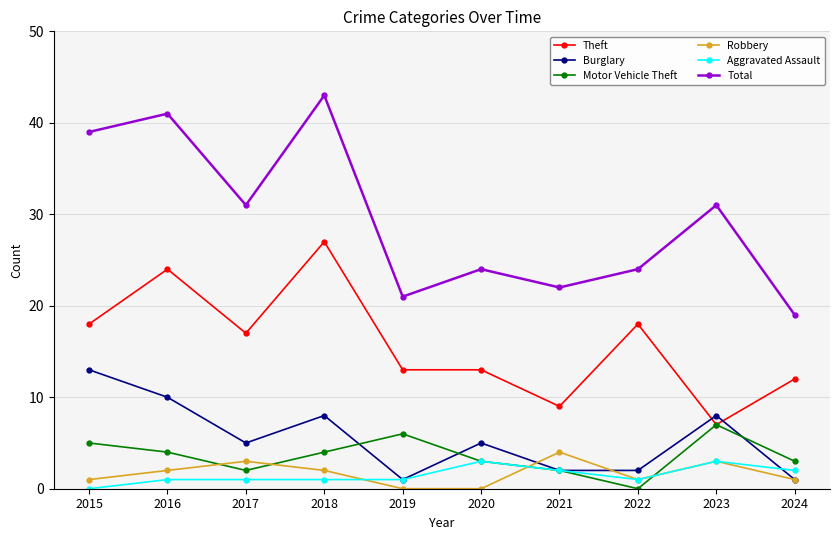

What is the value of the Motor Vehicle Theft point at the 7th from the left?

2